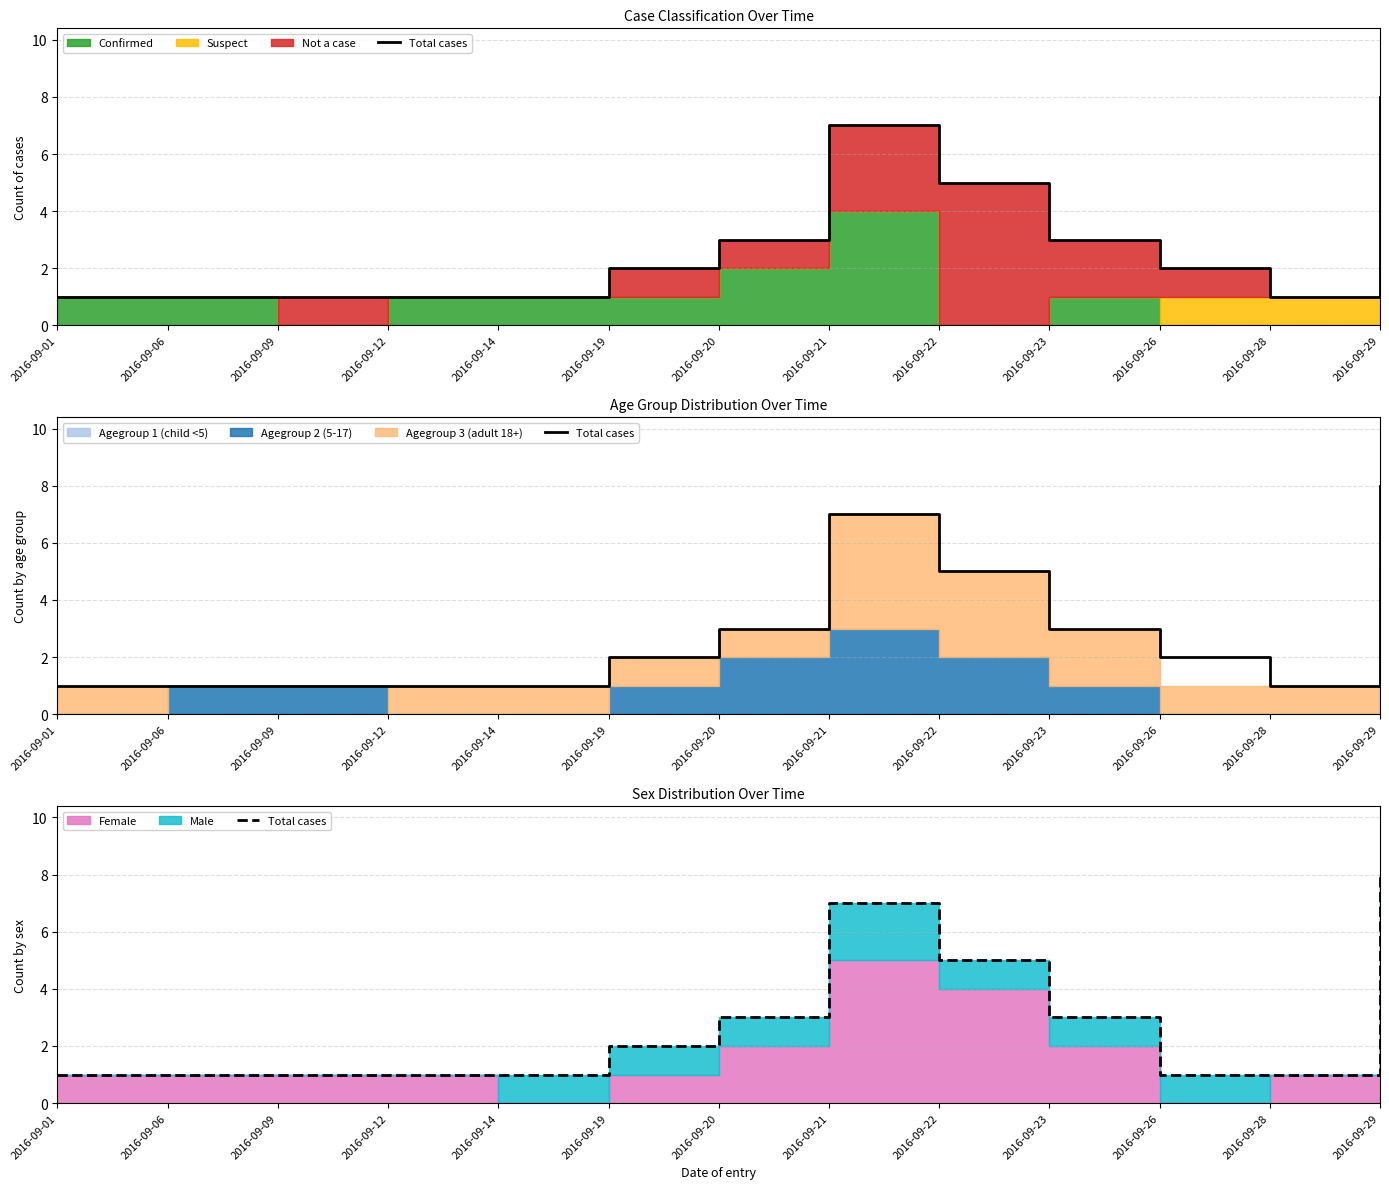

What is the smallest value displayed?

1